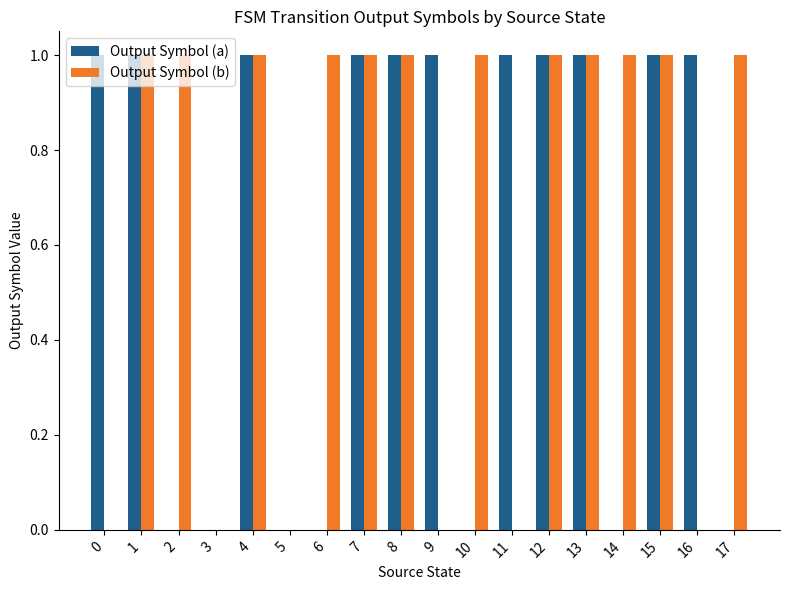

Reading right to left, transcribe all the data shown in this chart.

Output Symbol (a): 17=0	16=1	15=1	14=0	13=1	12=1	11=1	10=0	9=1	8=1	7=1	6=0	5=0	4=1	3=0	2=0	1=1	0=1
Output Symbol (b): 17=1	16=0	15=1	14=1	13=1	12=1	11=0	10=1	9=0	8=1	7=1	6=1	5=0	4=1	3=0	2=1	1=1	0=0